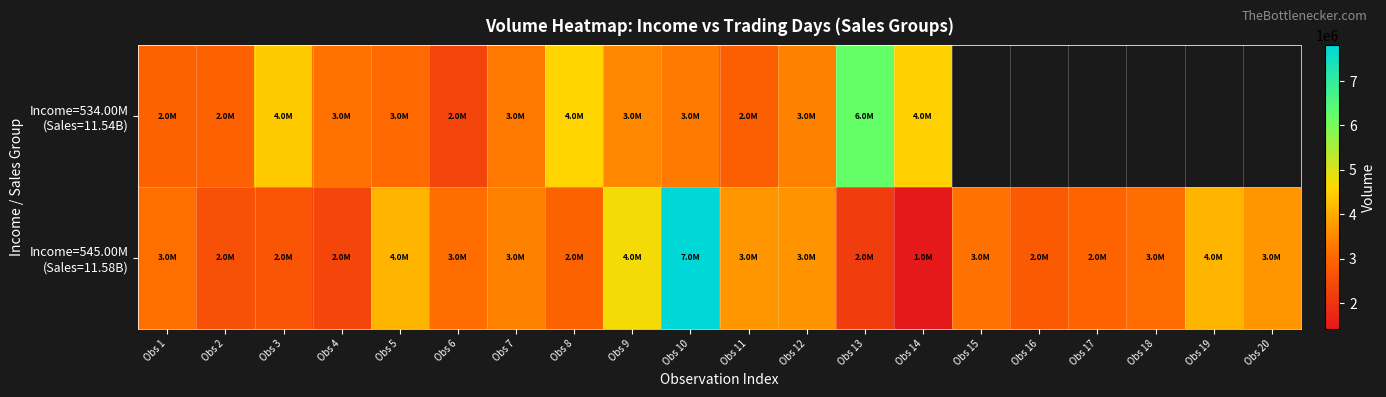

Is the value of Income=545.00M (Sales=11.58B) at Obs 17 greater than the value of Income=534.00M (Sales=11.54B) at Obs 18?

No